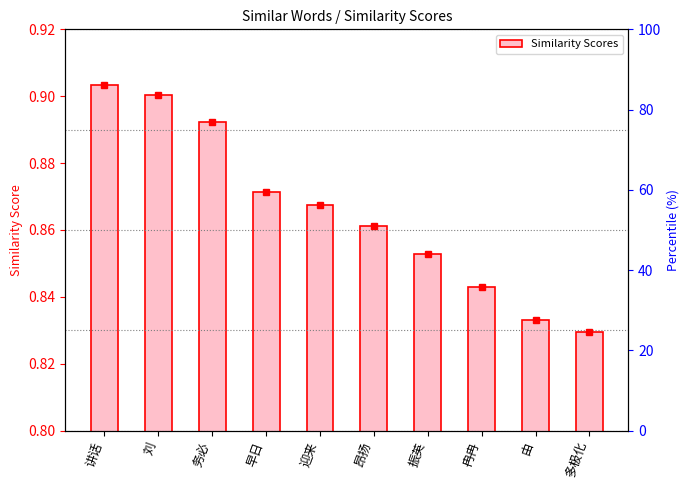

What is the sum of all values?

8.7